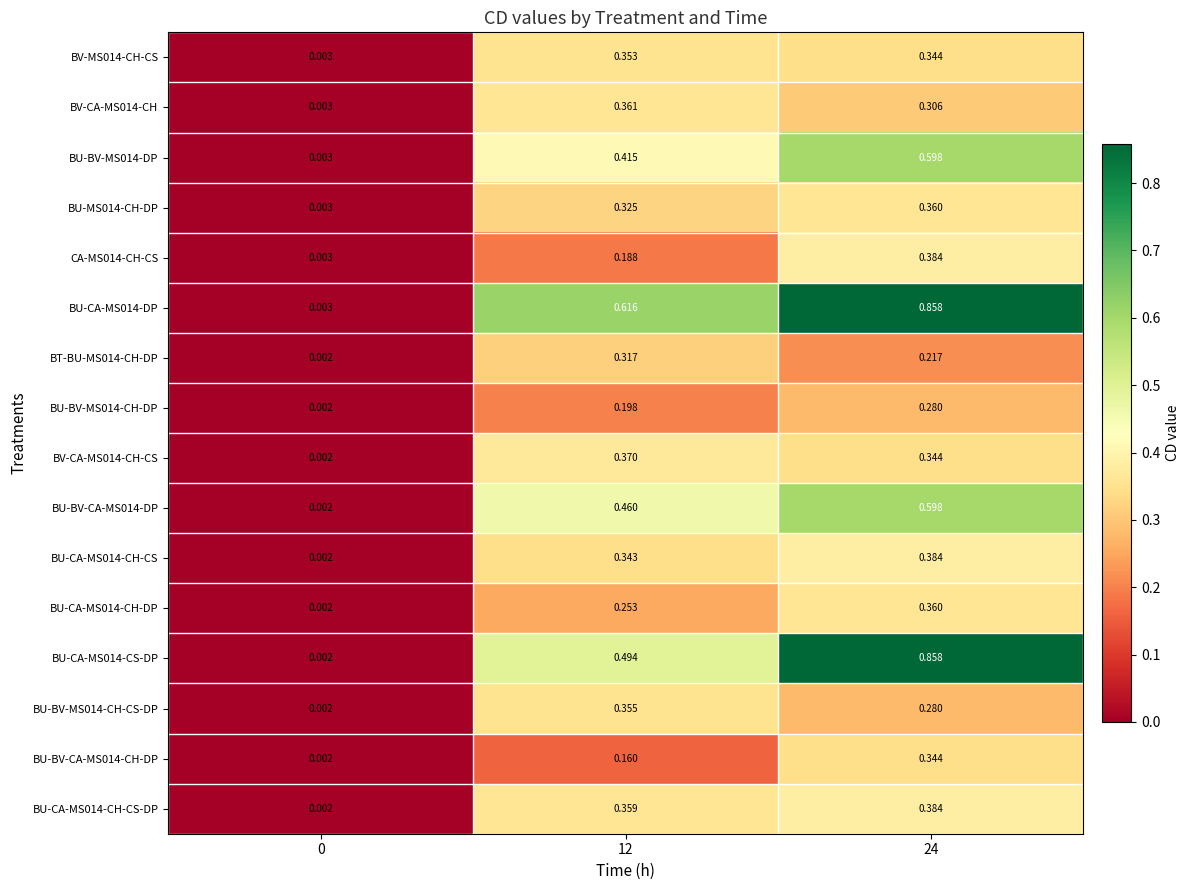

Is the value of BU-CA-MS014-DP at 24 greater than the value of BU-BV-MS014-CH-CS-DP at 0?

Yes